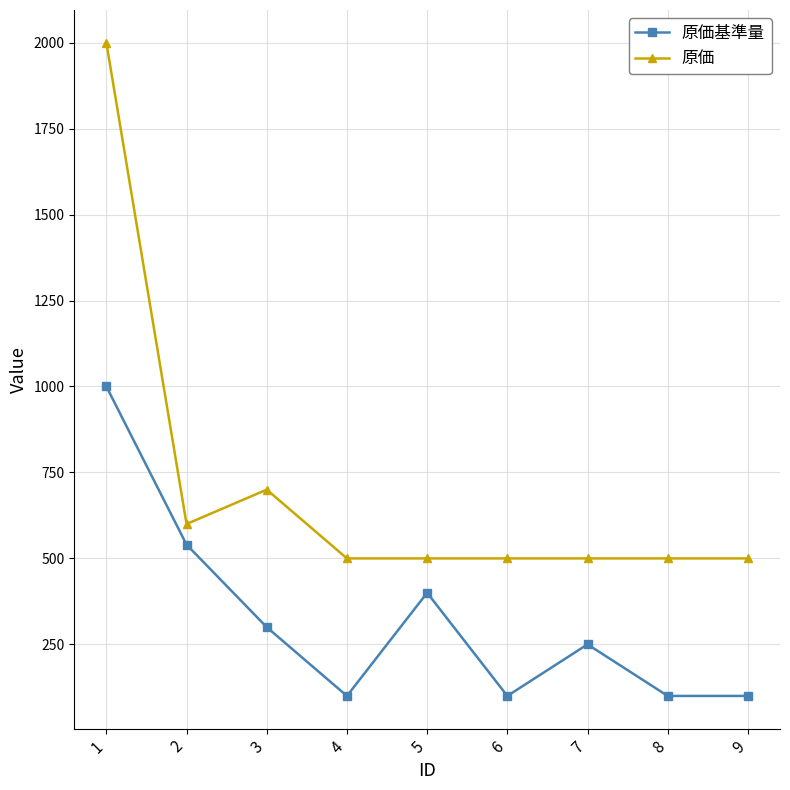

At which category does 原価基準量 reach its first local peak?

5